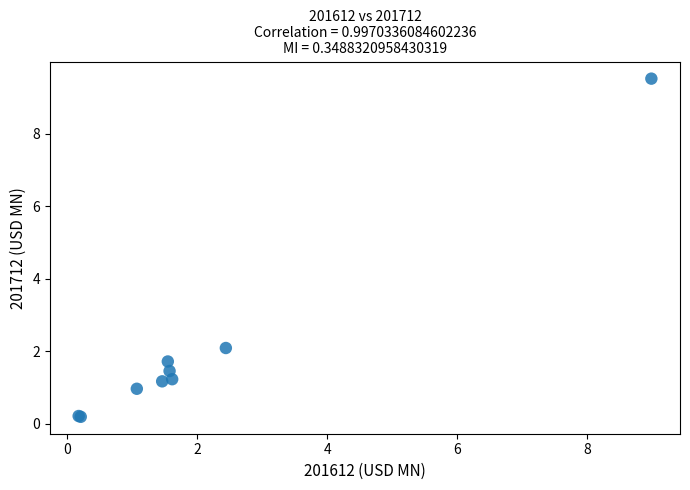

What Y value in the scatter plot is closest to 4?

2.1